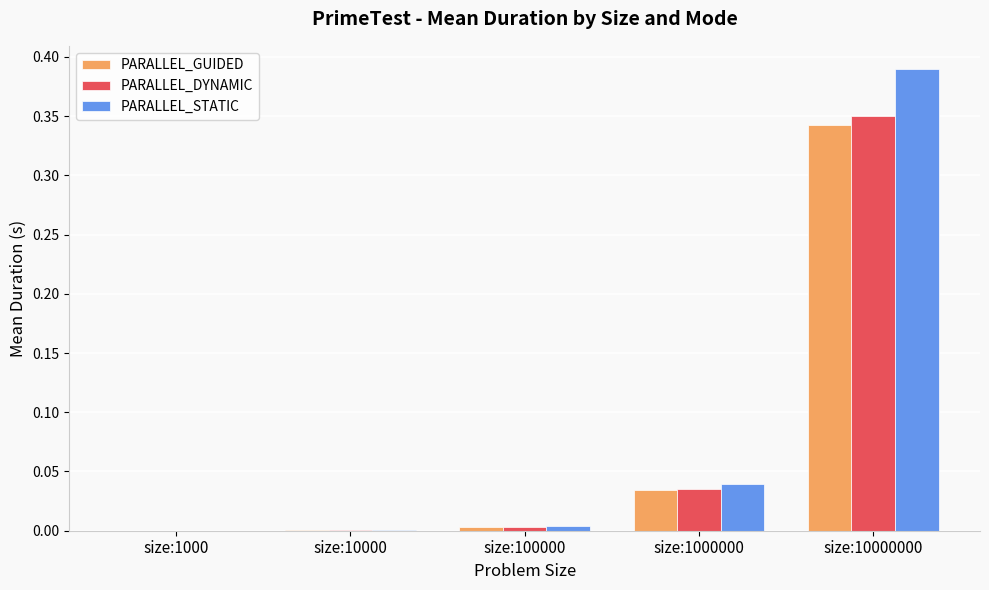

What is the average value of the PARALLEL_STATIC series?

0.1